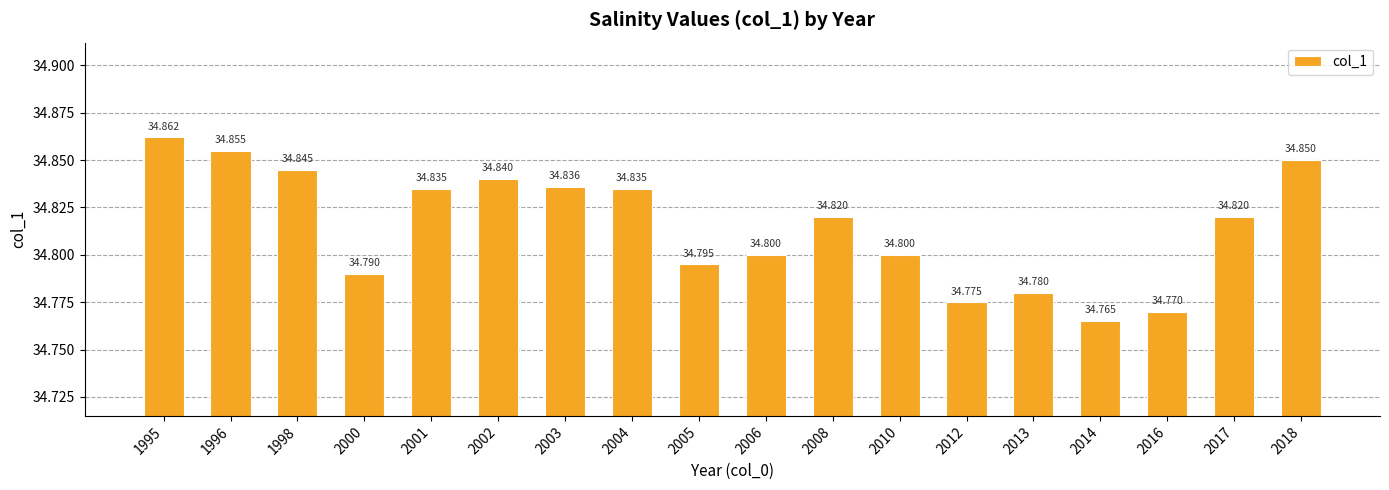

Reading left to right, list all the values displayed in this chart.

34.9	34.9	34.8	34.8	34.8	34.8	34.8	34.8	34.8	34.8	34.8	34.8	34.8	34.8	34.8	34.8	34.8	34.9